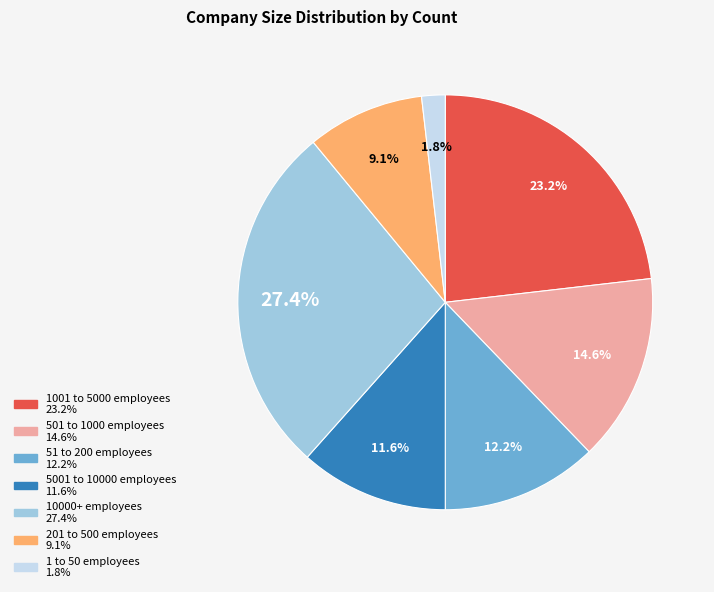

Is it true that 10000+ employees is 27% of the pie?

True